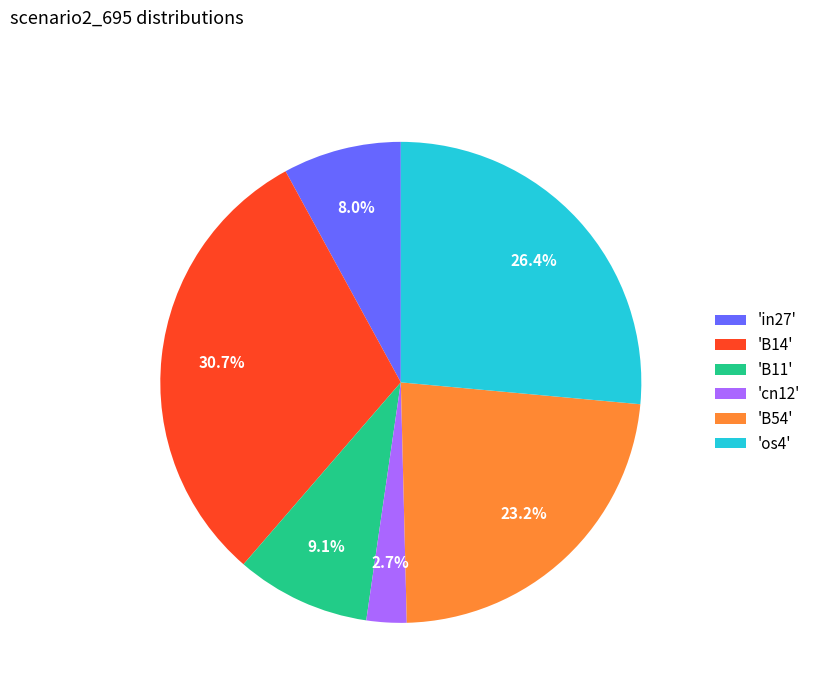

How much of the chart is everything except 'B14'?

69.3%